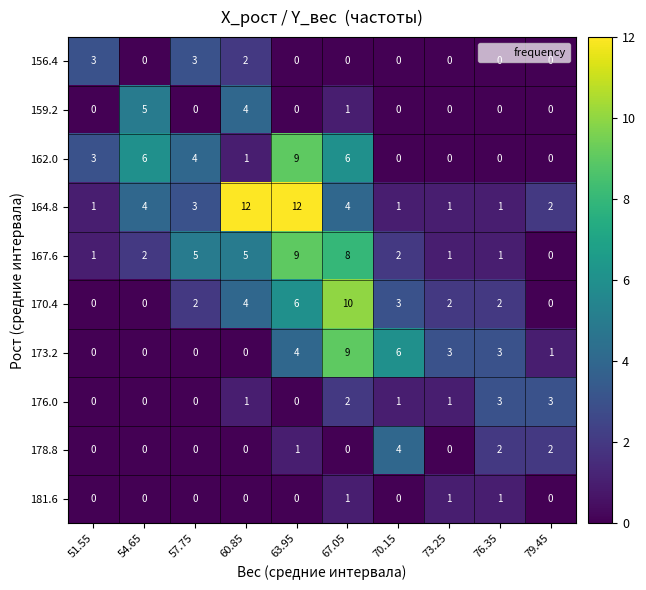

What is the spread (max minus min) of values at 76.35?

3